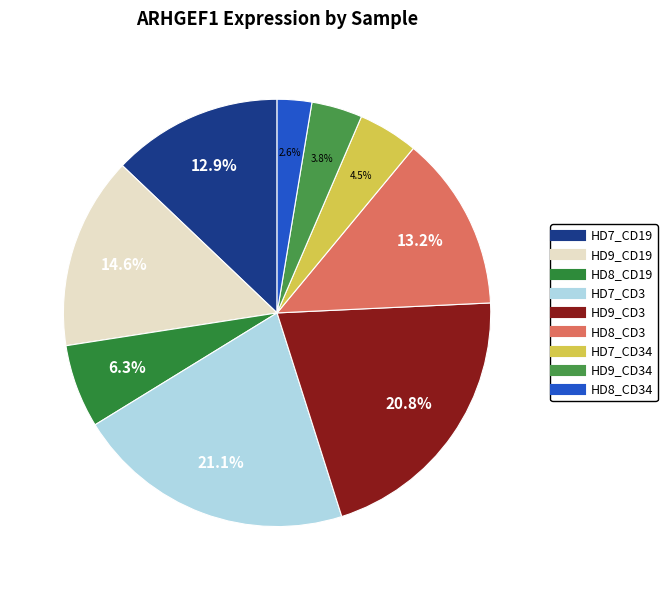

To the nearest percent, what is the difference between the largest and smallest slice percentages?

19%